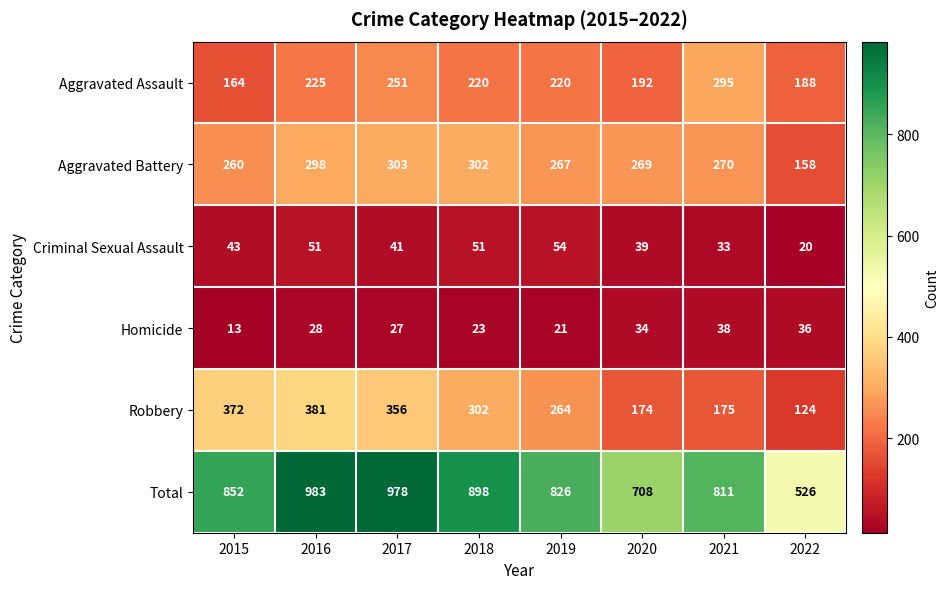

What is the smallest value displayed?

13